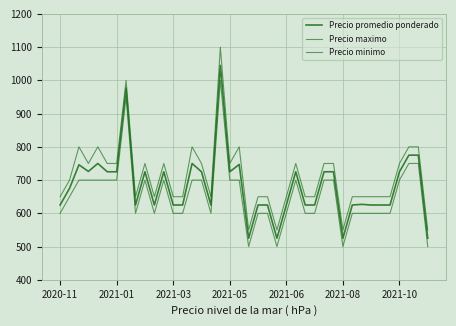

How many lines are shown in the chart?

3